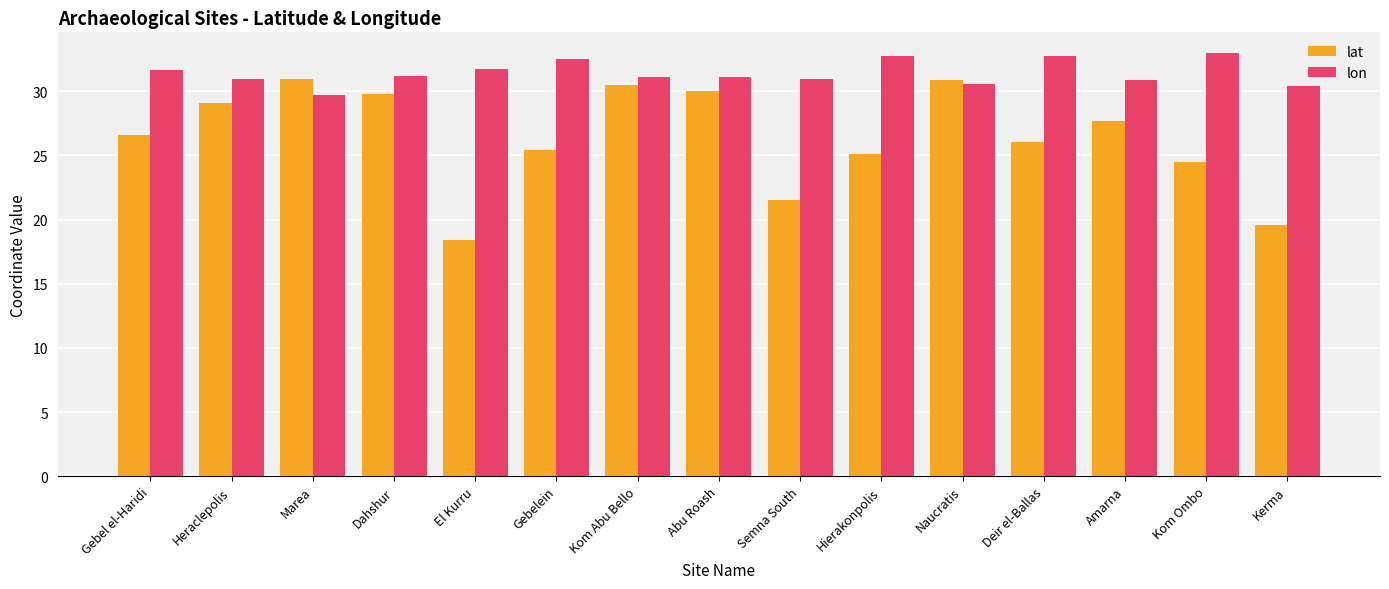

What is the minimum value for lat?

18.4